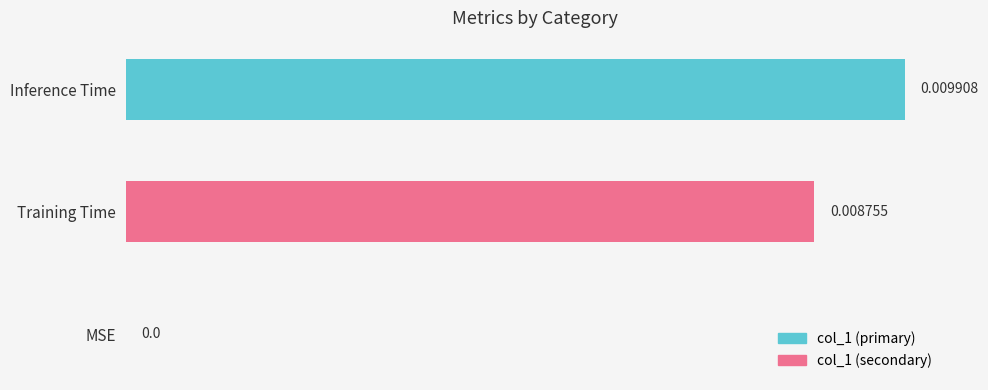

Which has a higher value, Inference Time or MSE?

Inference Time